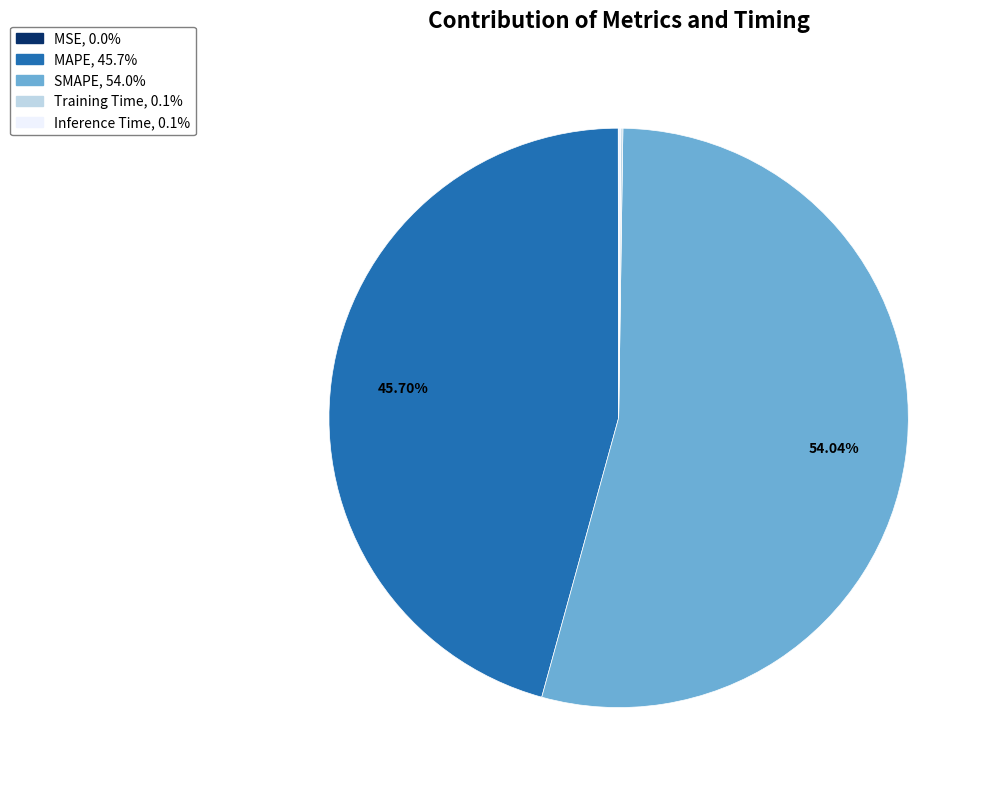

Does MAPE account for over 50% of the chart?

No